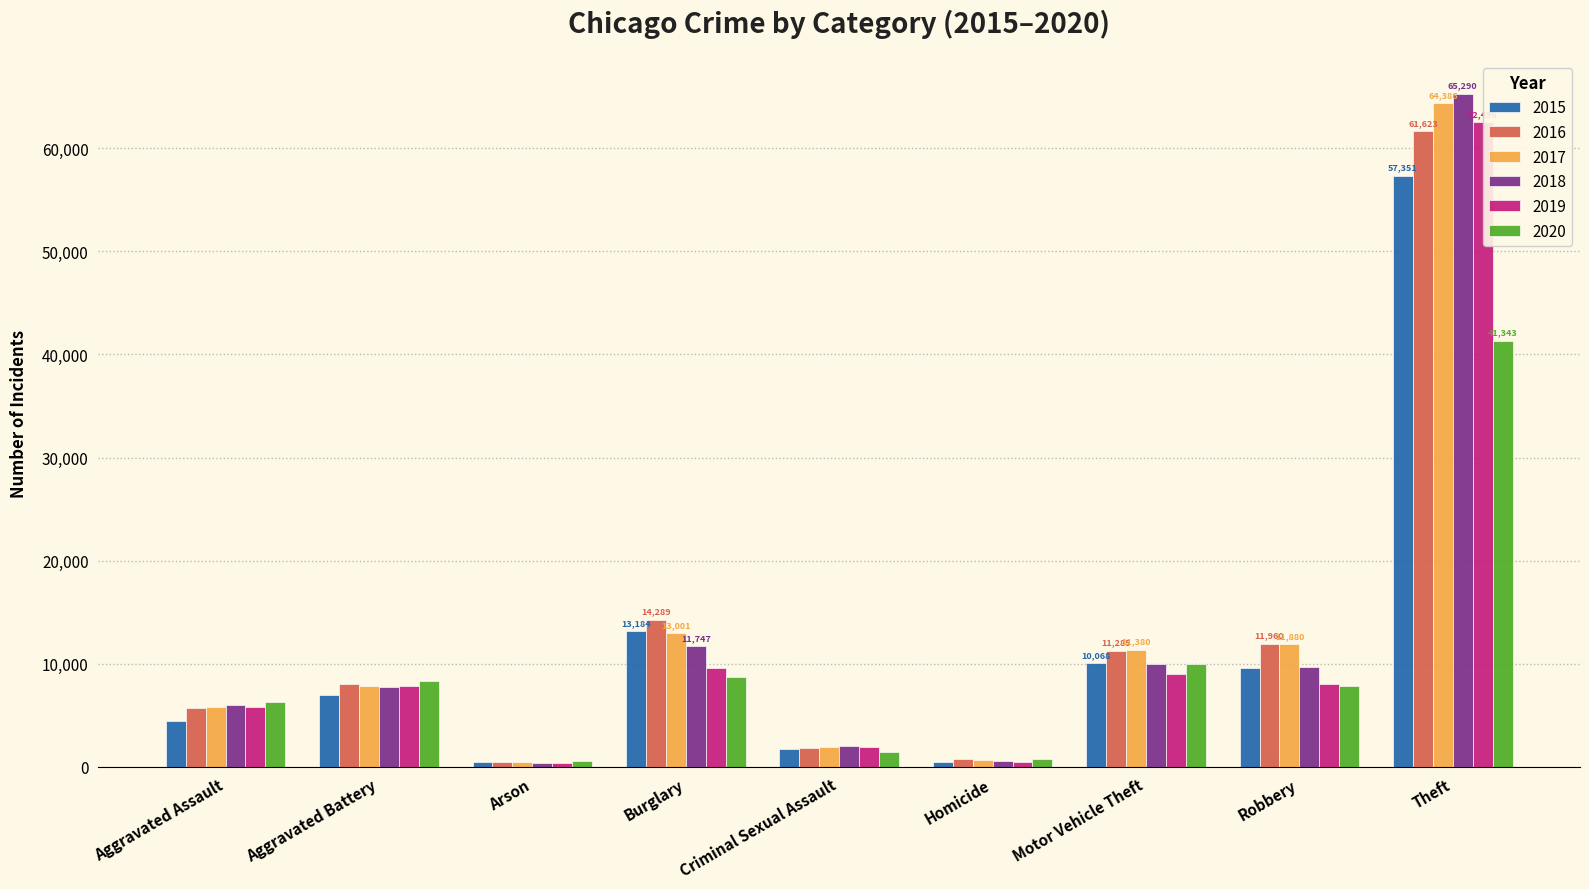

What position from the left is Burglary?

4